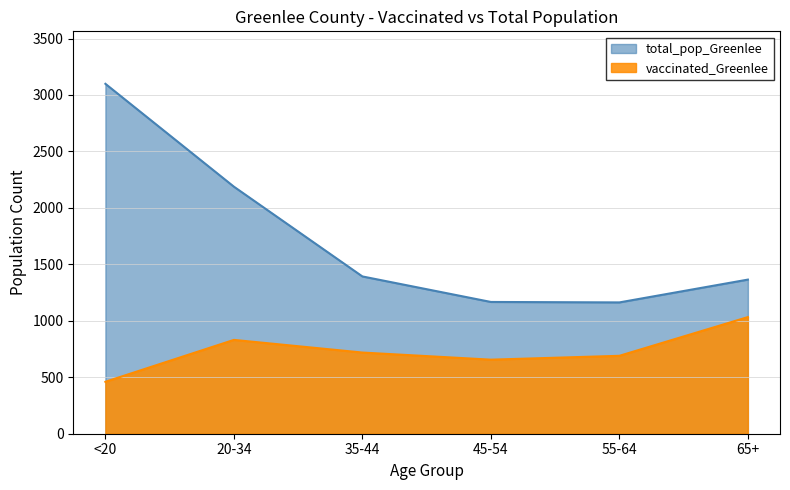

Between 35-44 and 65+, which series saw the biggest shift?

vaccinated_Greenlee